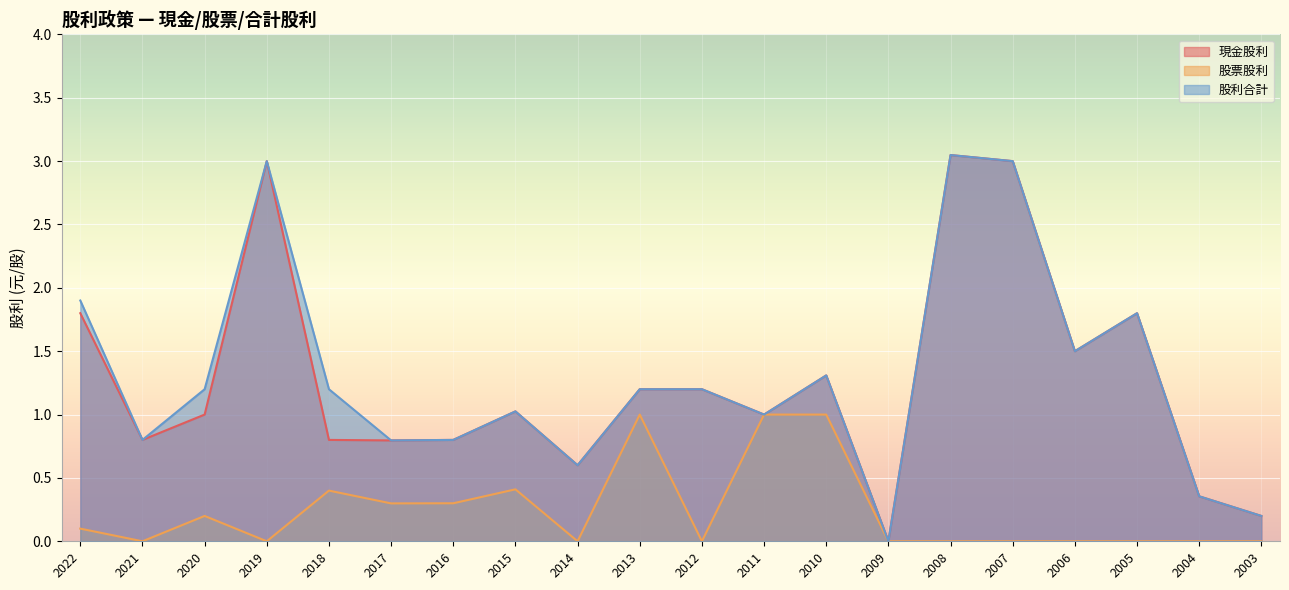

What is the average value of the 現金股利 series?

1.3